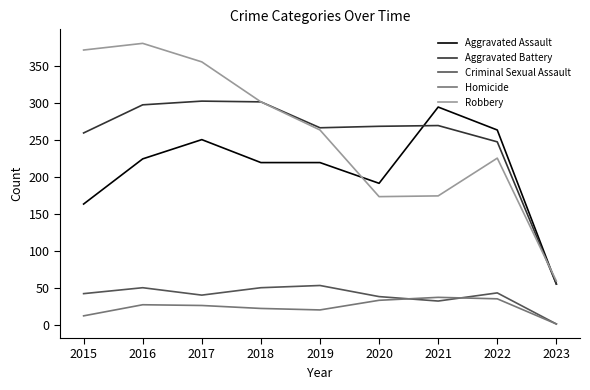

True or false: Criminal Sexual Assault and Robbery cross at least once.

False